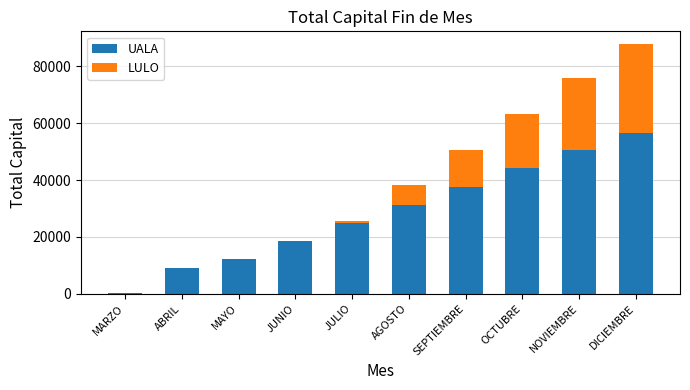

At which label does UALA reach its peak?

DICIEMBRE